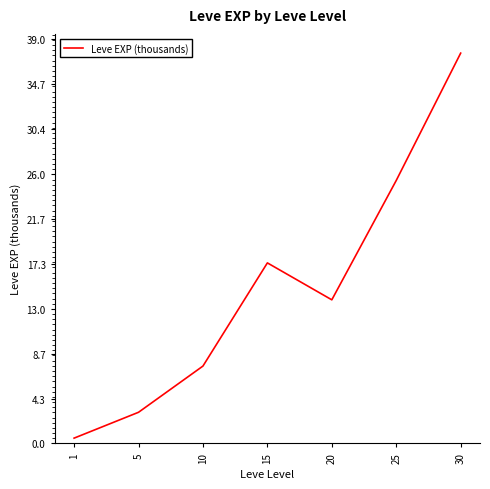

Where does the data first go above 13?

15